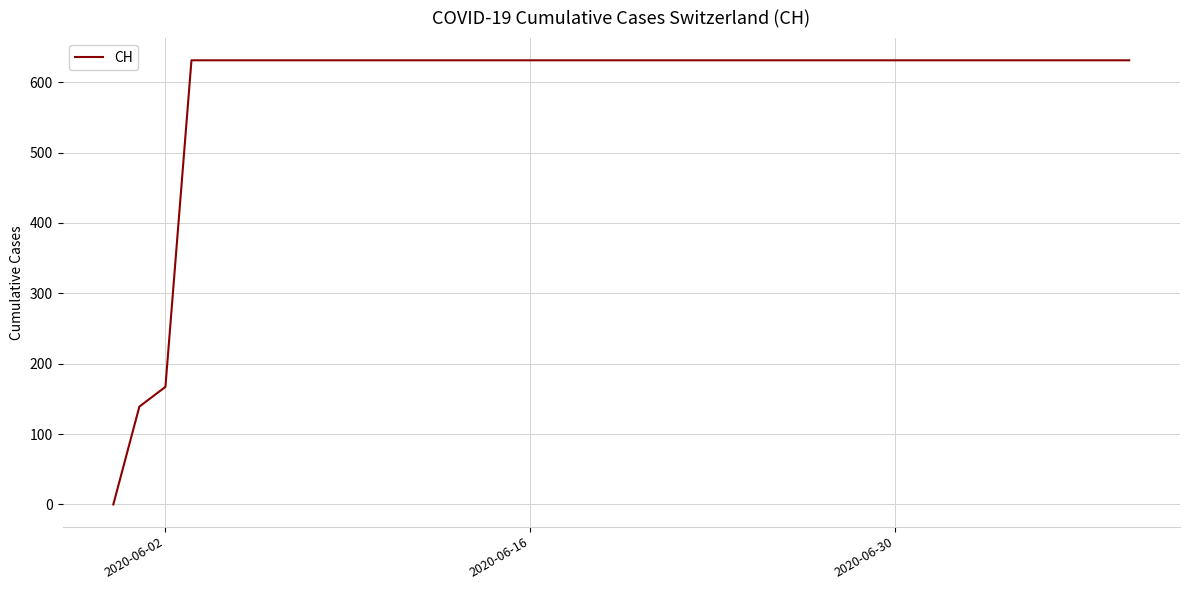

What is the maximum value shown in the chart?

631